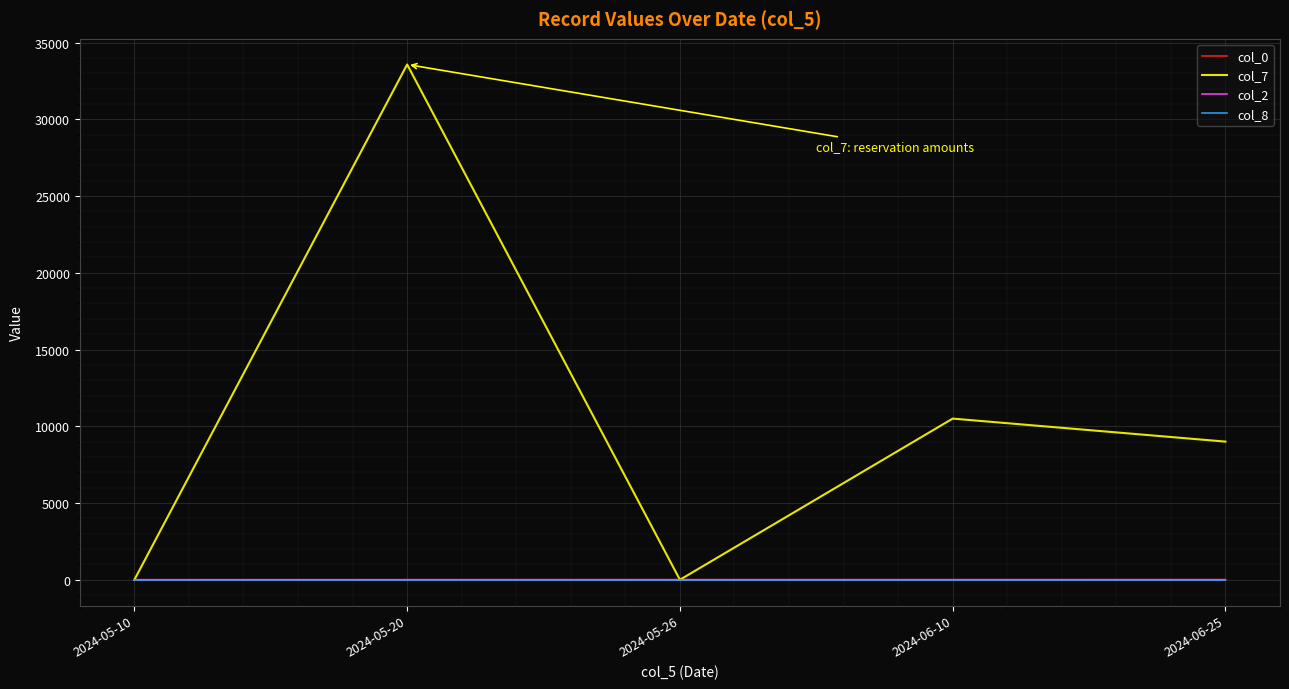

After their last crossing, which series has the higher values: col_2 or col_7?

col_7